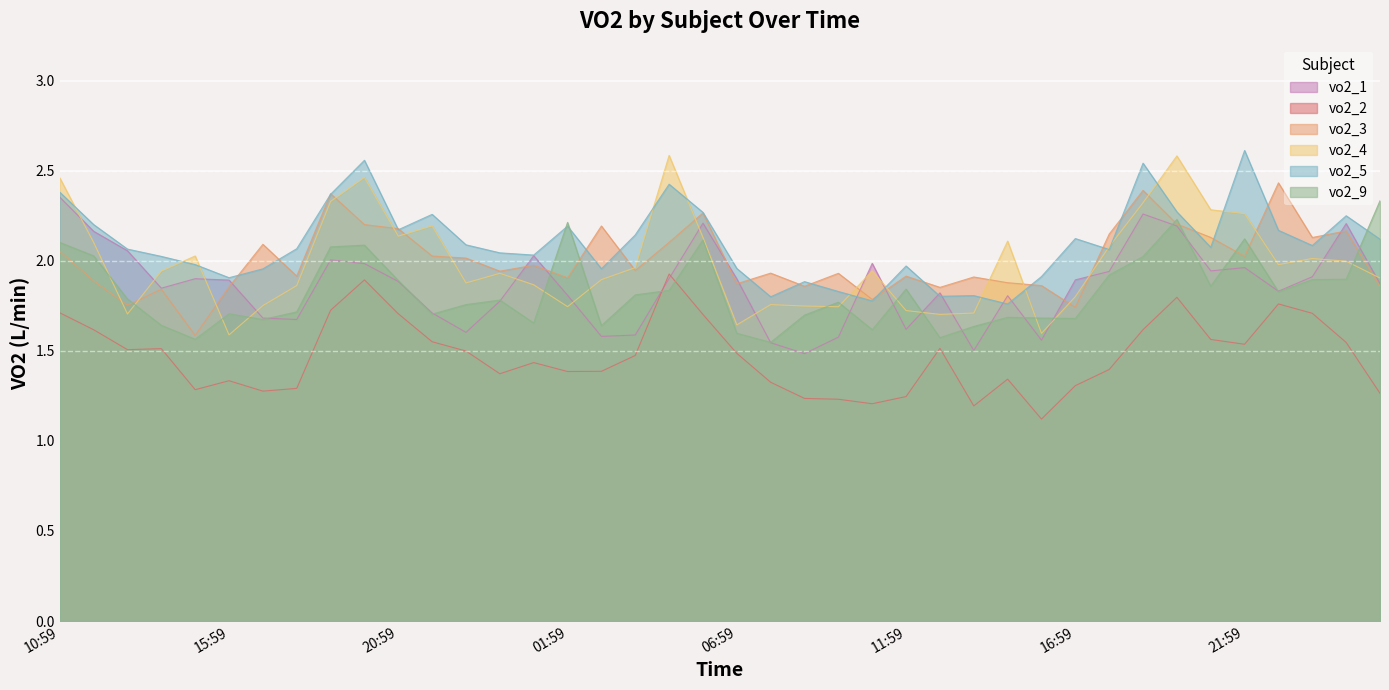

True or false: vo2_5 has more than 0 interior local peaks.

True